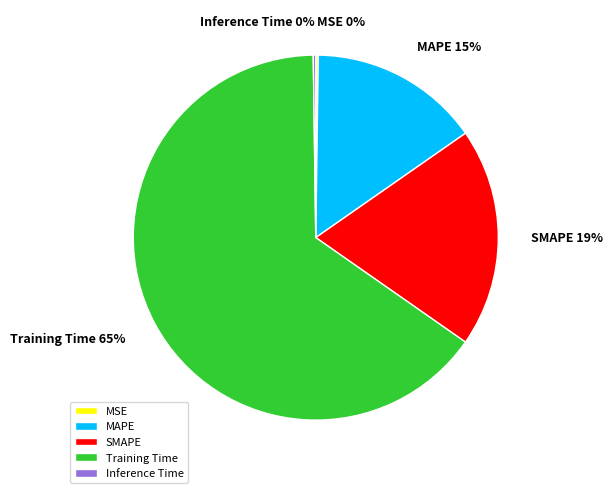

What is the largest slice in the pie chart?

Training Time